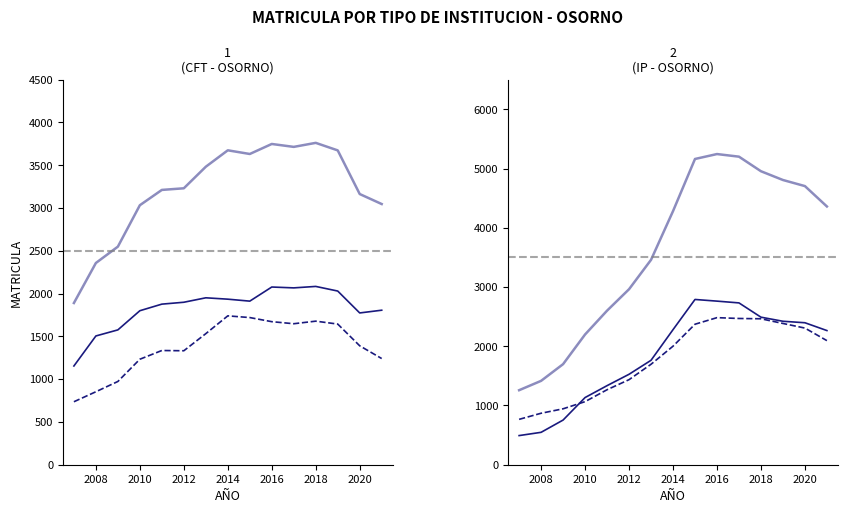

True or false: Matricula TT IP has more than 2 interior local peaks.

False